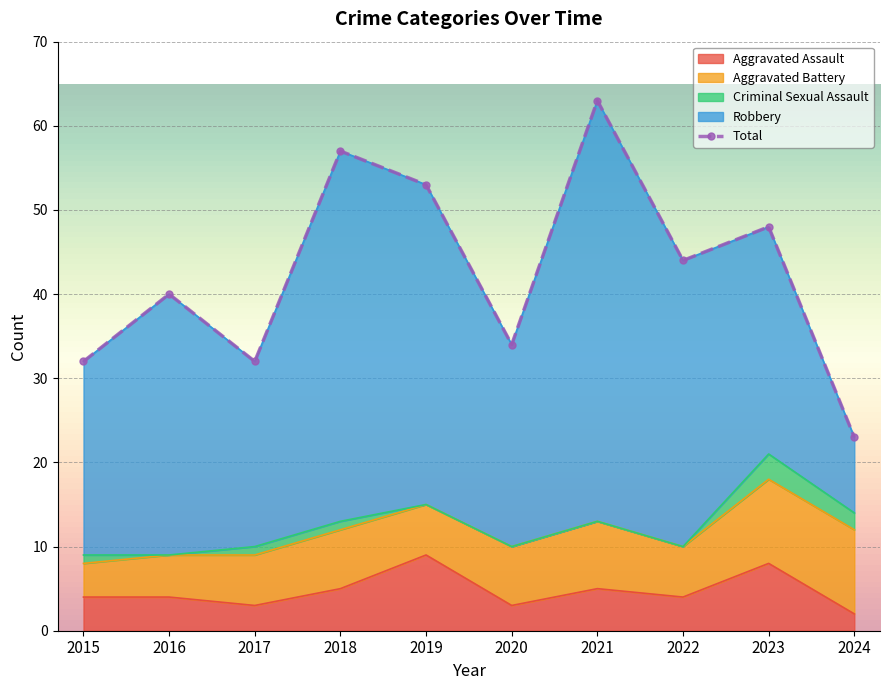

What is the maximum value for Aggravated Assault?

9